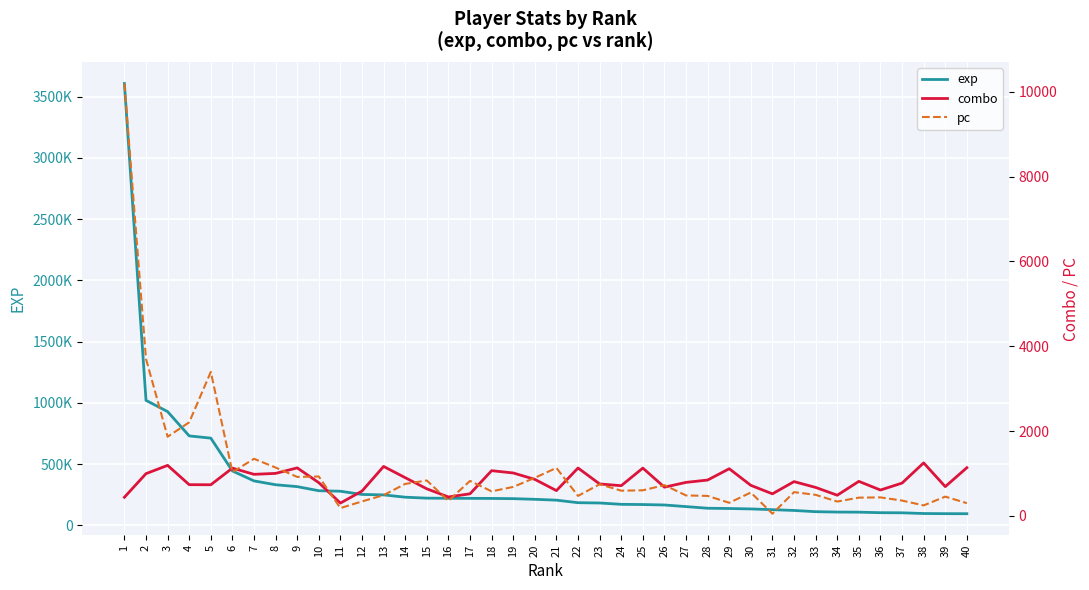

At how many categories does at least one series exceed 3046961?

1